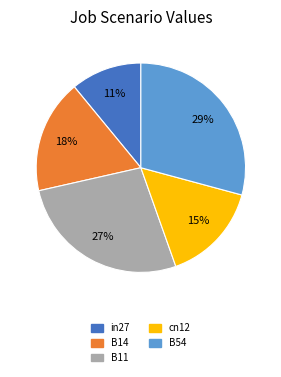

Is there a majority slice in this chart?

No